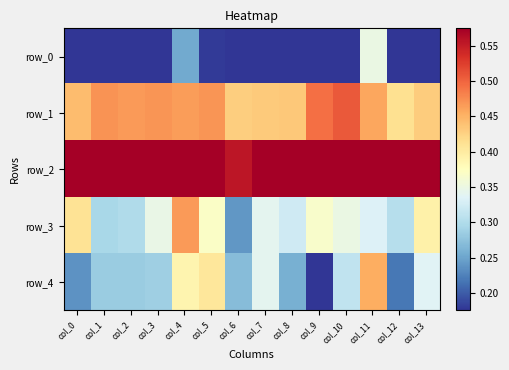

Reading right to left, transcribe all the data shown in this chart.

row_0: col_13=0.1	col_12=0.1	col_11=0.3	col_10=0.1	col_9=0.0	col_8=0.1	col_7=0.1	col_6=0.1	col_5=0.2	col_4=0.3	col_3=0.1	col_2=0.0	col_1=0.1	col_0=0.0
row_1: col_13=0.4	col_12=0.4	col_11=0.5	col_10=0.5	col_9=0.5	col_8=0.4	col_7=0.4	col_6=0.4	col_5=0.5	col_4=0.5	col_3=0.5	col_2=0.5	col_1=0.5	col_0=0.4
row_2: col_13=0.6	col_12=0.6	col_11=0.7	col_10=0.6	col_9=0.7	col_8=0.7	col_7=0.7	col_6=0.6	col_5=0.7	col_4=0.7	col_3=0.7	col_2=0.7	col_1=0.7	col_0=0.6
row_3: col_13=0.4	col_12=0.3	col_11=0.3	col_10=0.3	col_9=0.4	col_8=0.3	col_7=0.3	col_6=0.2	col_5=0.4	col_4=0.5	col_3=0.3	col_2=0.3	col_1=0.3	col_0=0.4
row_4: col_13=0.3	col_12=0.2	col_11=0.5	col_10=0.3	col_9=0.1	col_8=0.3	col_7=0.3	col_6=0.3	col_5=0.4	col_4=0.4	col_3=0.3	col_2=0.3	col_1=0.3	col_0=0.2